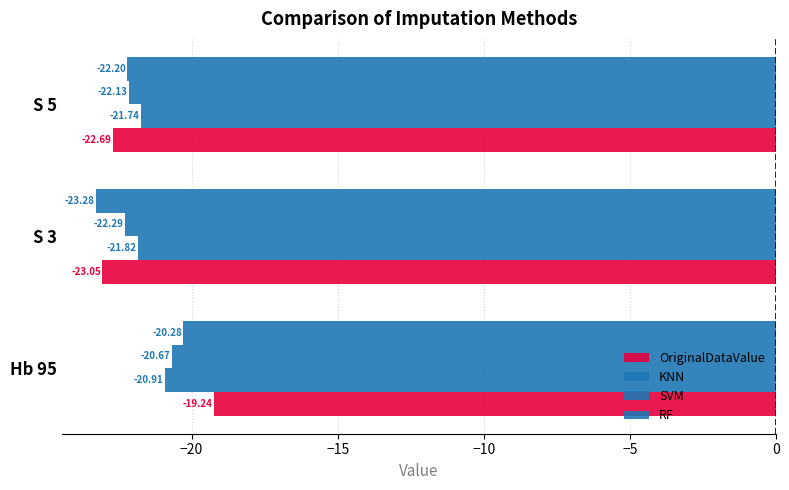

What is the highest value of the RF series?

-20.3